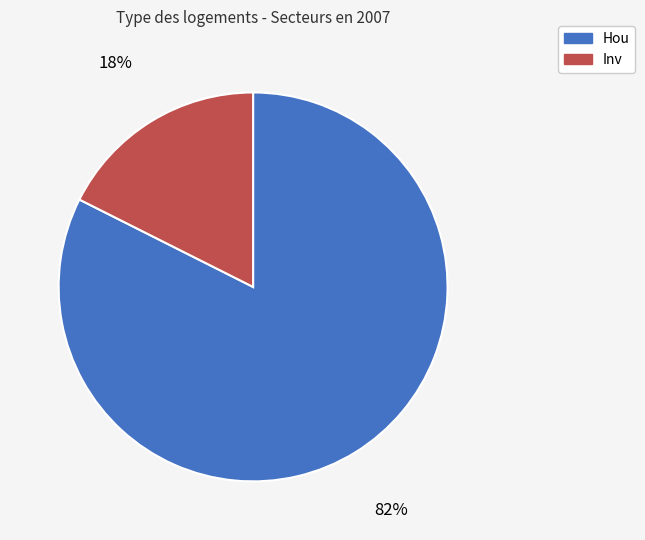

To the nearest percent, what is the combined percentage of Inv and Hou?

100%